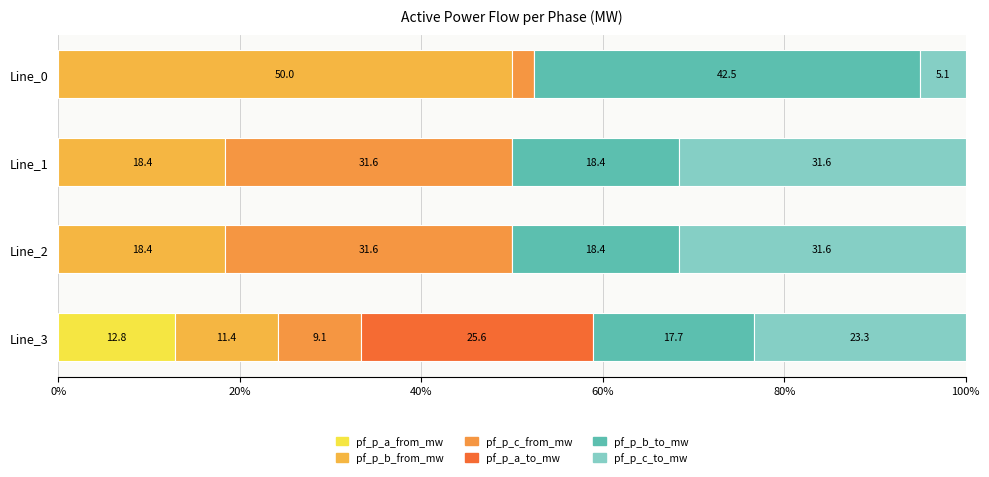

Which series has the largest range (max minus min)?

pf_p_b_from_mw